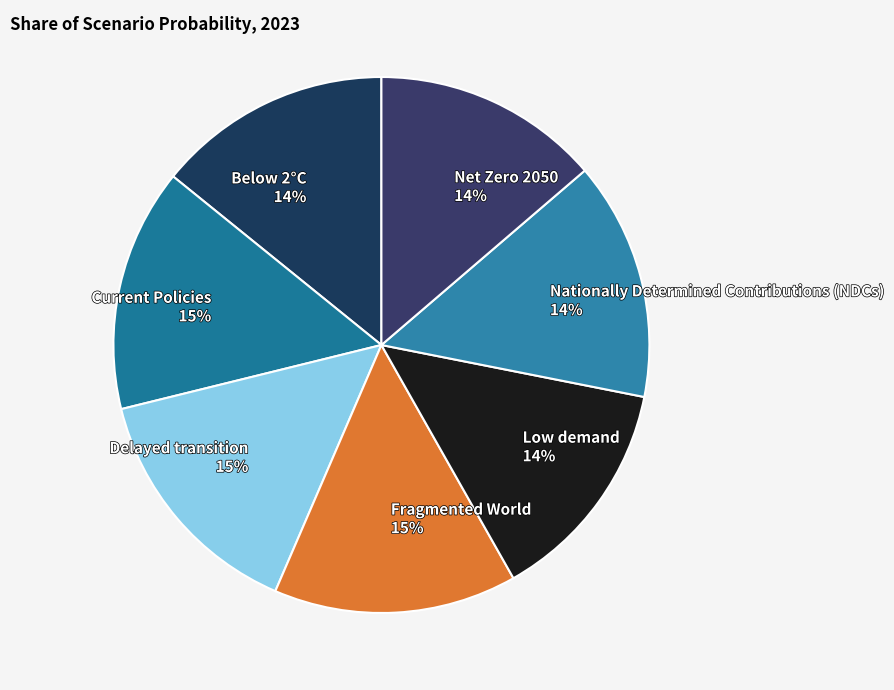

Is there a majority slice in this chart?

No